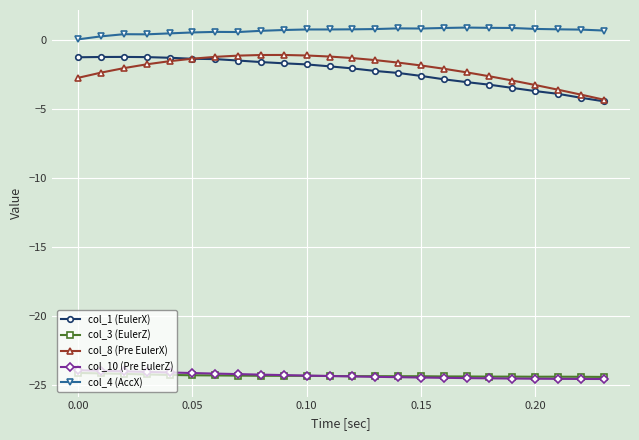

True or false: col_8 (Pre EulerX) and col_10 (Pre EulerZ) intersect in this chart.

False